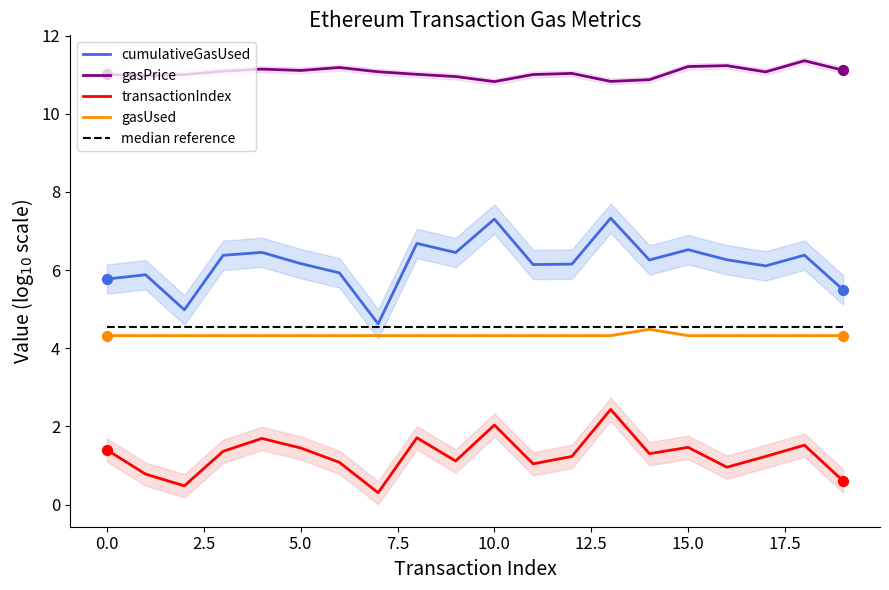

What is the lowest value of the cumulativeGasUsed series?

4.6